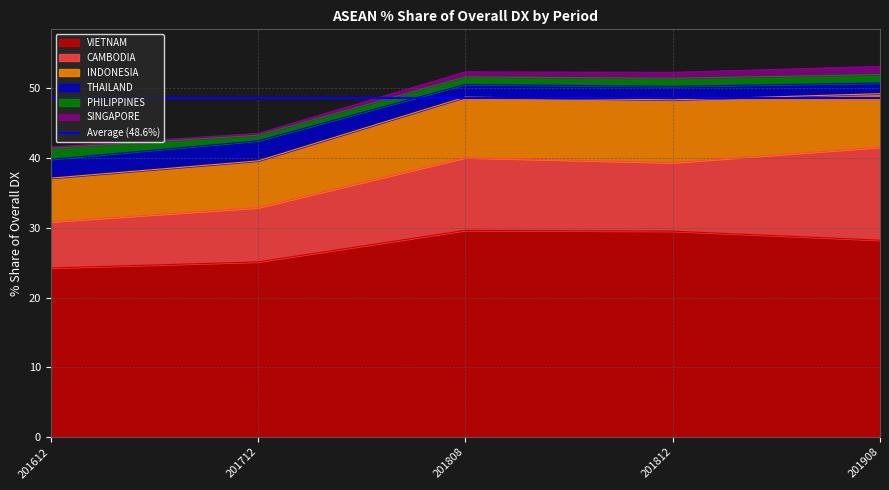

Rank the series at 201812 from lowest to highest value.

SINGAPORE, PHILIPPINES, THAILAND, INDONESIA, CAMBODIA, VIETNAM